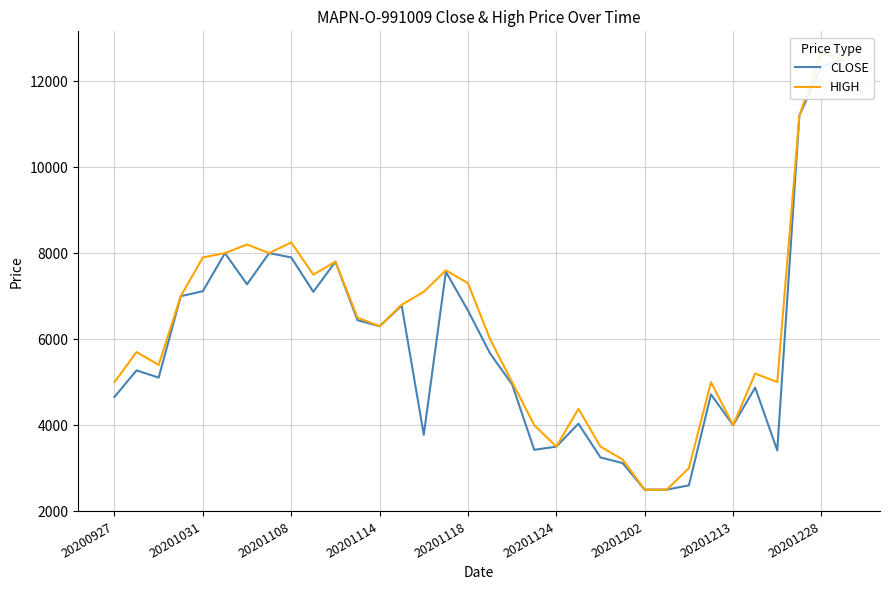

How many values in the CLOSE series exceed 5668?

16